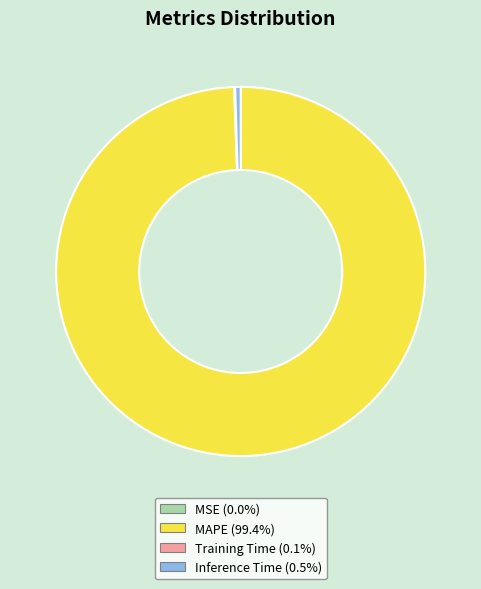

Is there a majority slice in this chart?

Yes